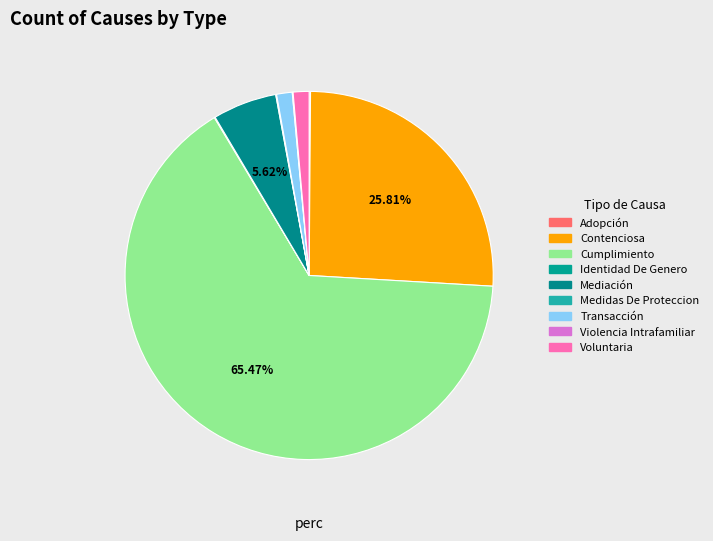

How many slices are in this pie chart?

9